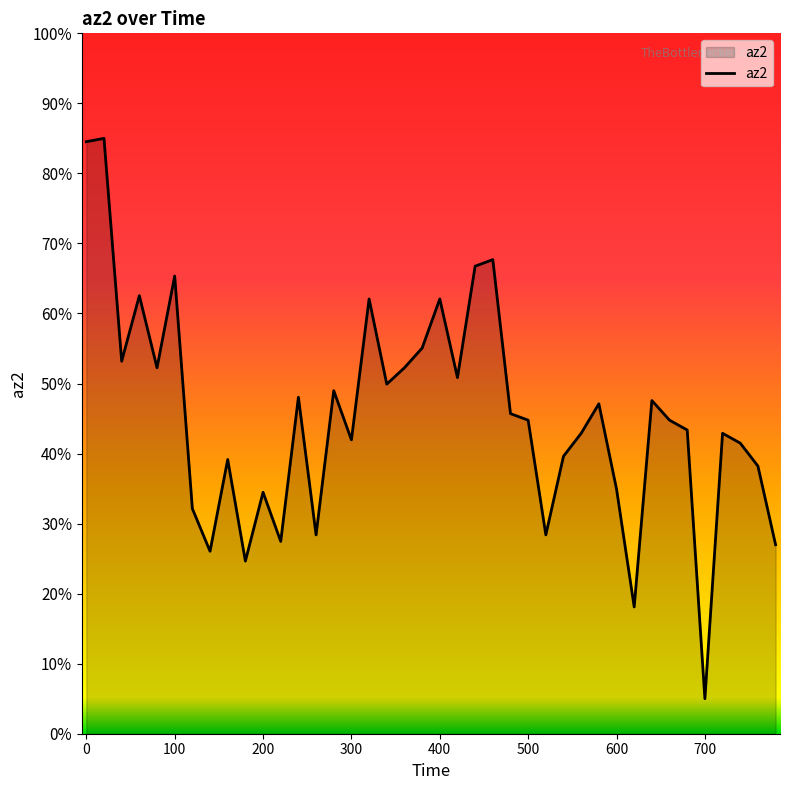

What is the sum of all values?

1812.6